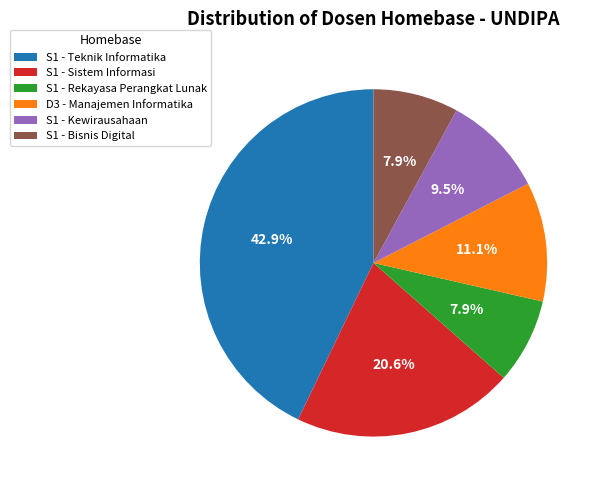

The D3 - Manajemen Informatika slice represents 1% of the pie. True or false?

False